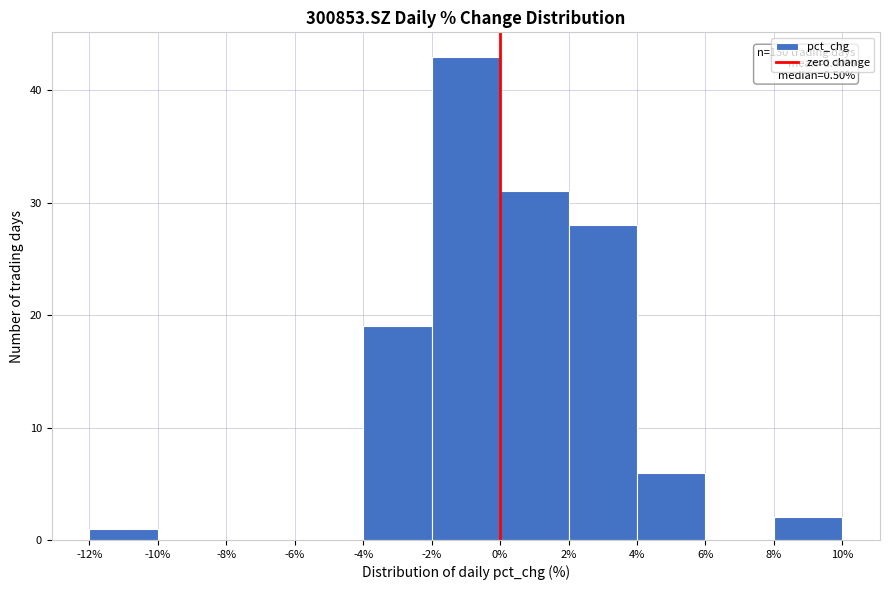

Which range on the x-axis has the tallest bar?

-2% to 0%